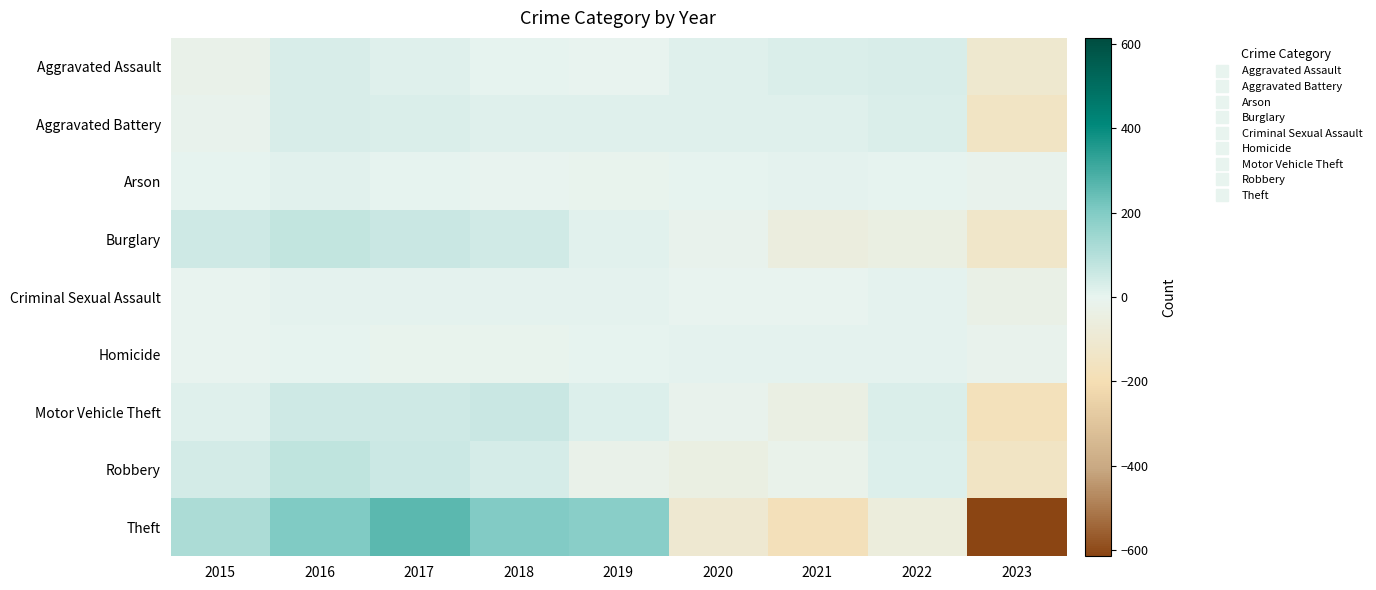

Between 2022 and 2023, which is larger?

2022